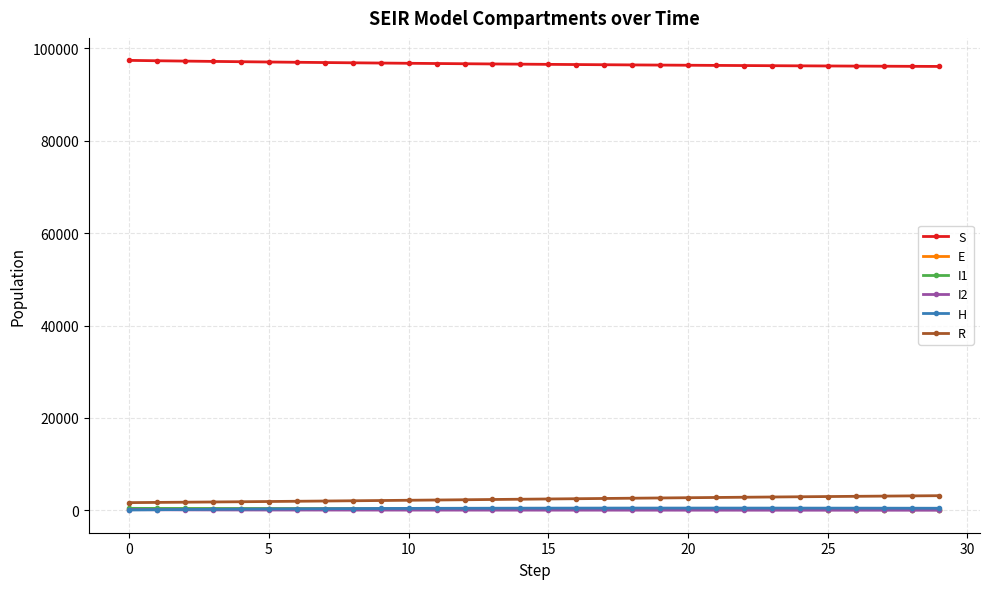

What is the value of the R point at the 28th from the left?

3077.3